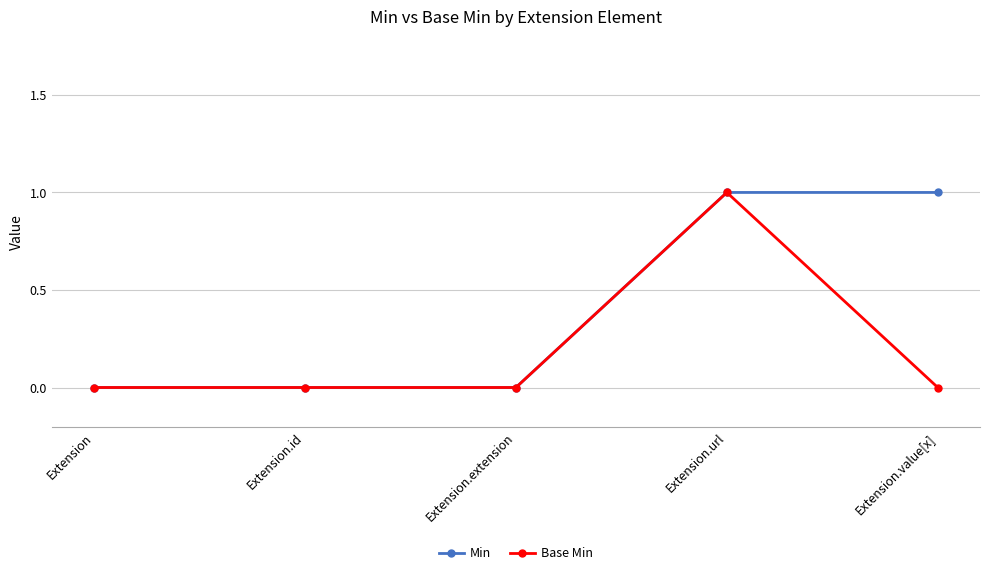

What is the approximate value of Min at Extension.url?

1